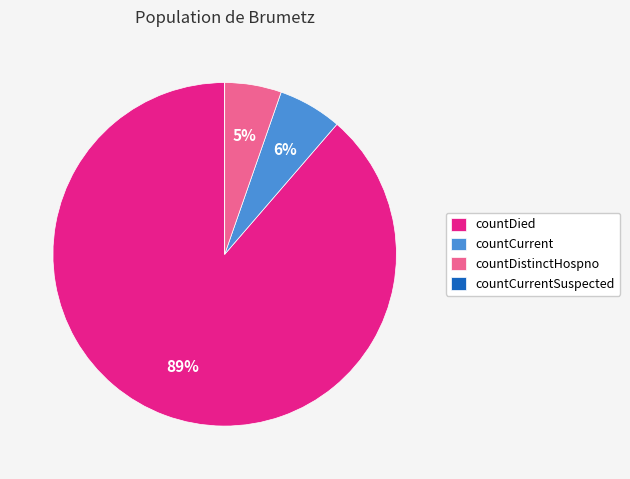

Is the sum of countDistinctHospno and countCurrent greater than half?

No